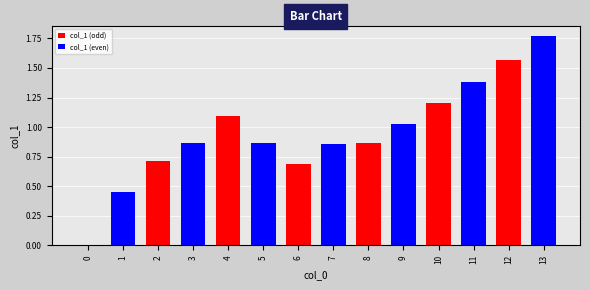

True or false: the data shows 1.3 at 3.

False